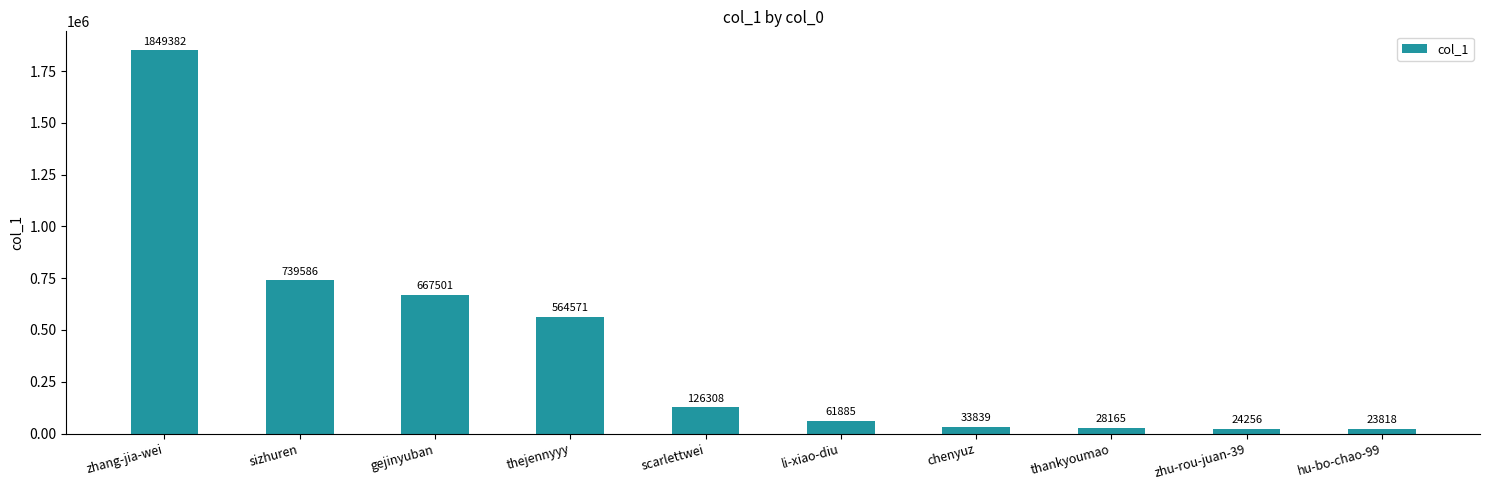

What position from the left is chenyuz?

7